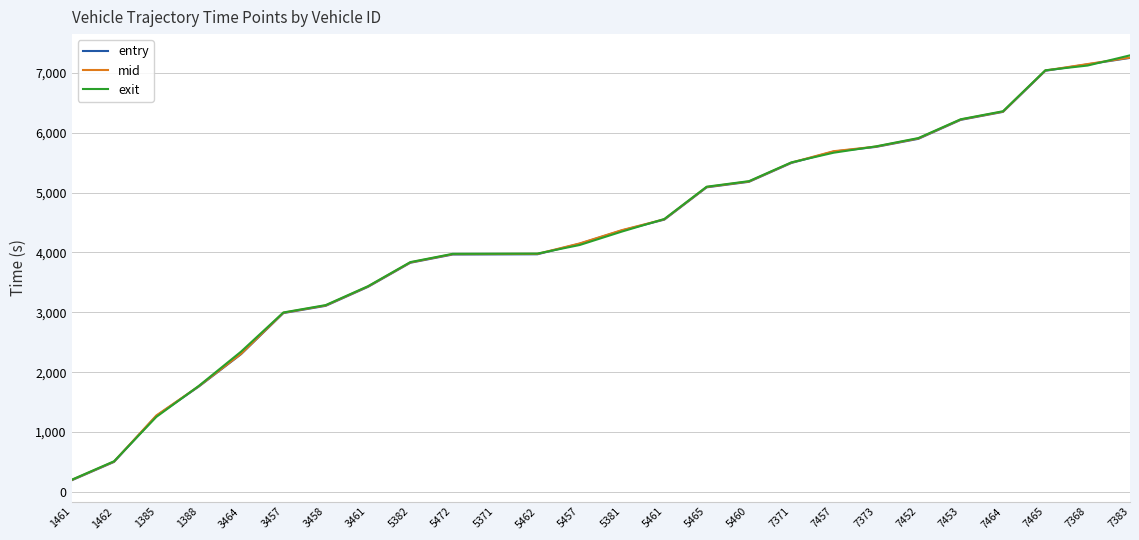

At which label does entry first exceed 4368?

5381